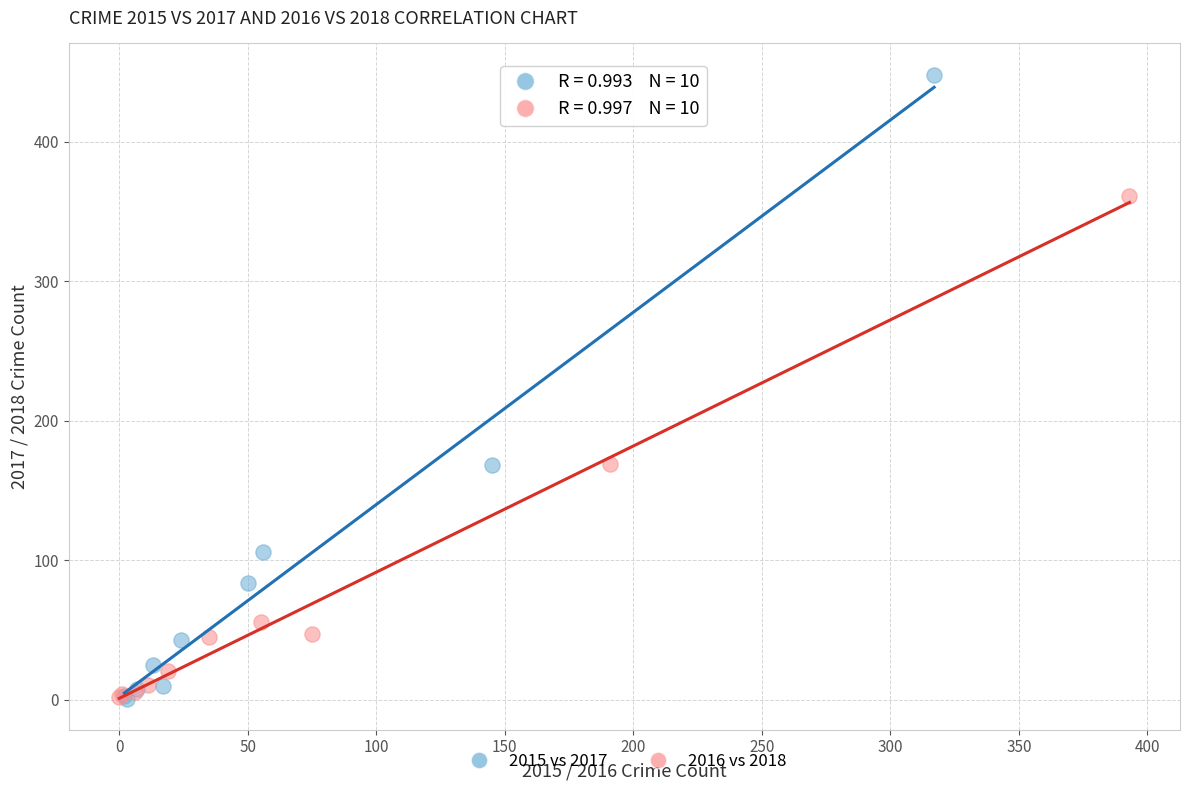

Which series has the largest Y range (max minus min)?

2015 vs 2017